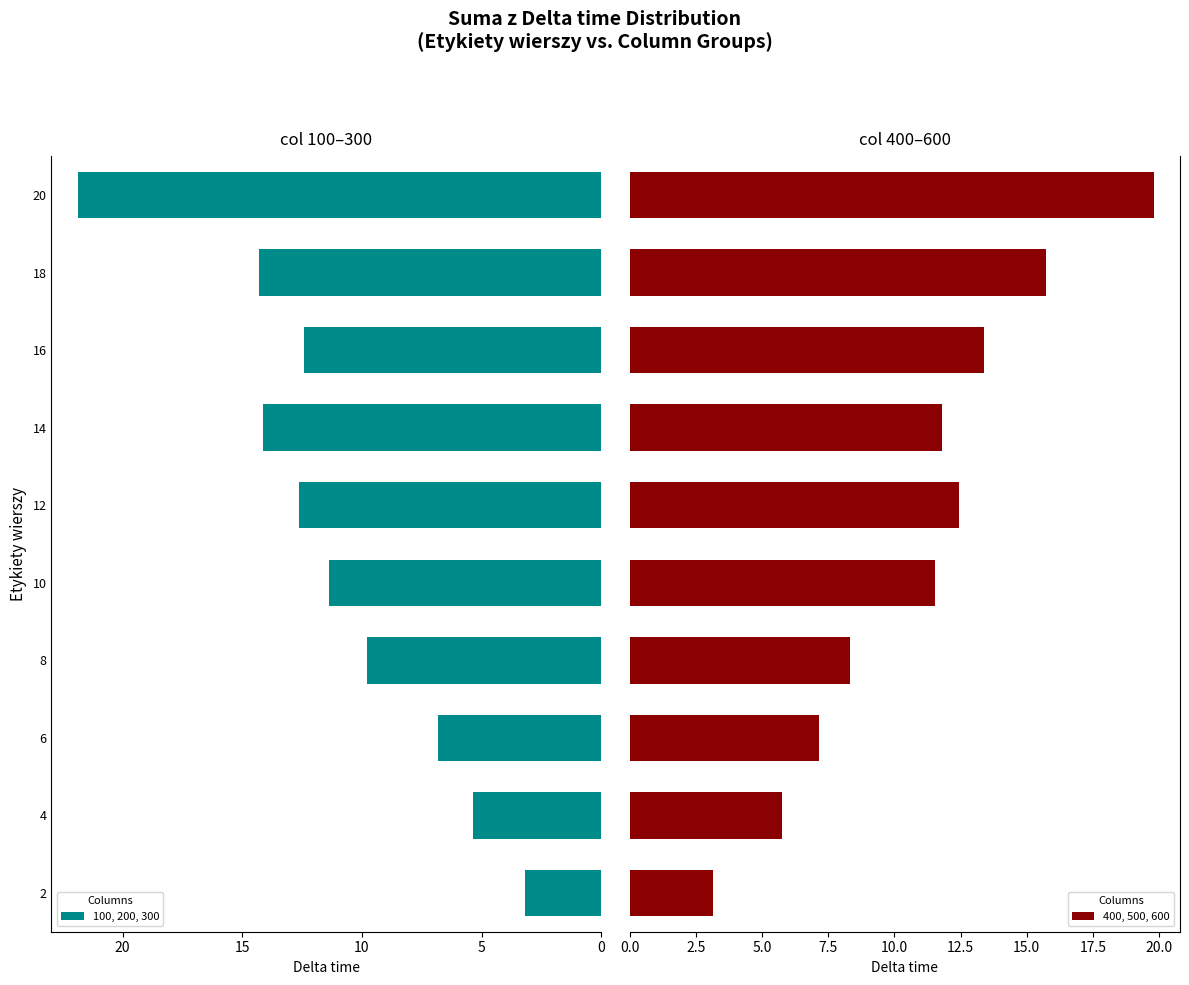

Reading right to left, list all the values displayed in this chart.

100, 200, 300: 21.9	14.3	12.4	14.1	12.6	11.4	9.8	6.8	5.3	3.2
400, 500, 600: 19.8	15.7	13.4	11.8	12.4	11.5	8.3	7.2	5.8	3.1